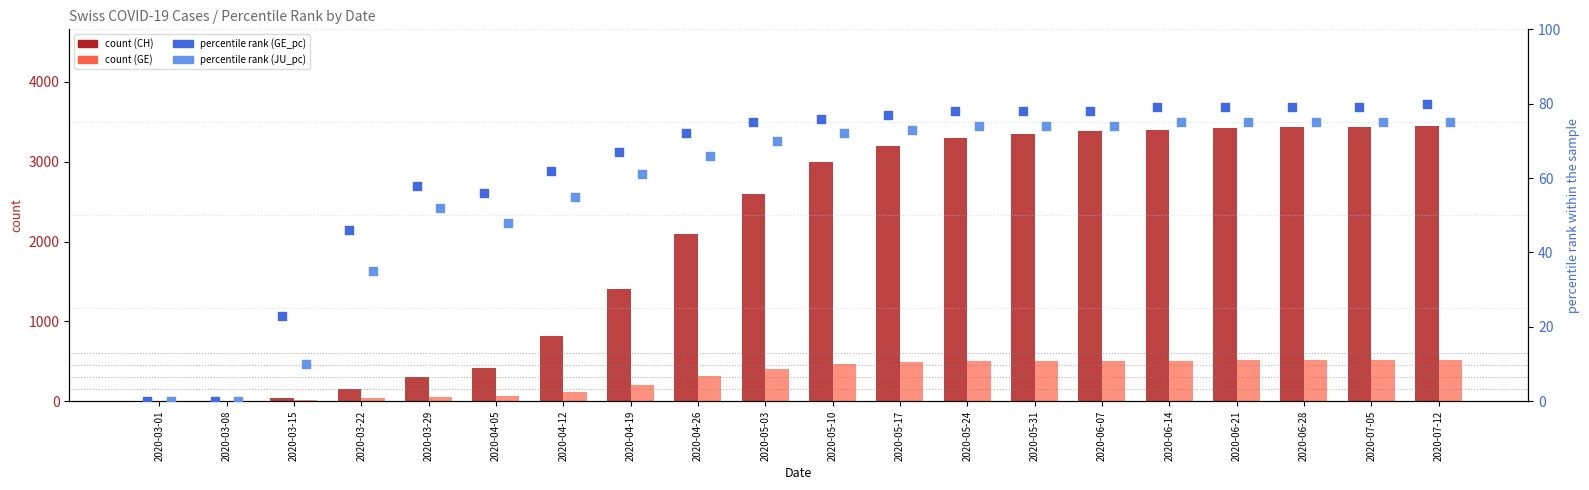

Which series reaches the minimum Y coordinate?

CH (count)